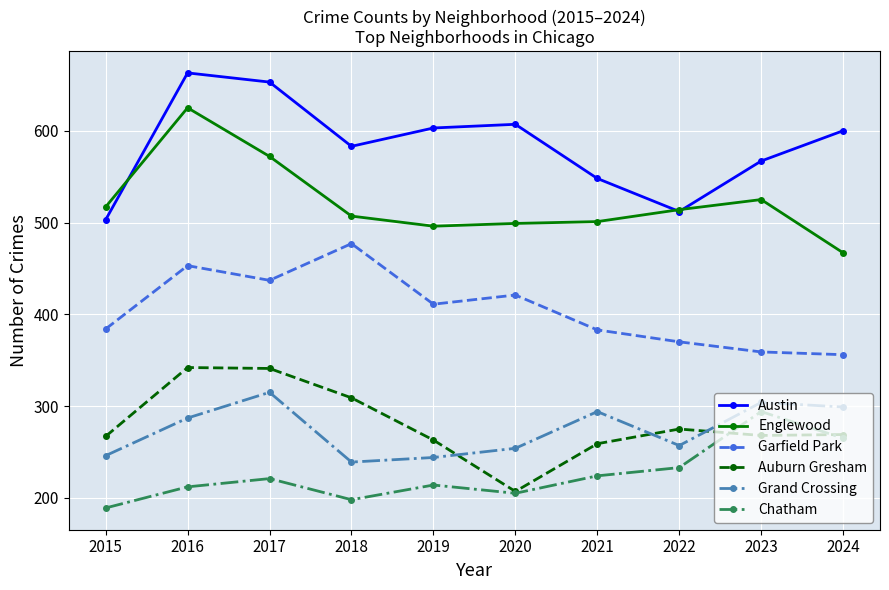

What is the highest value of the Auburn Gresham series?

342